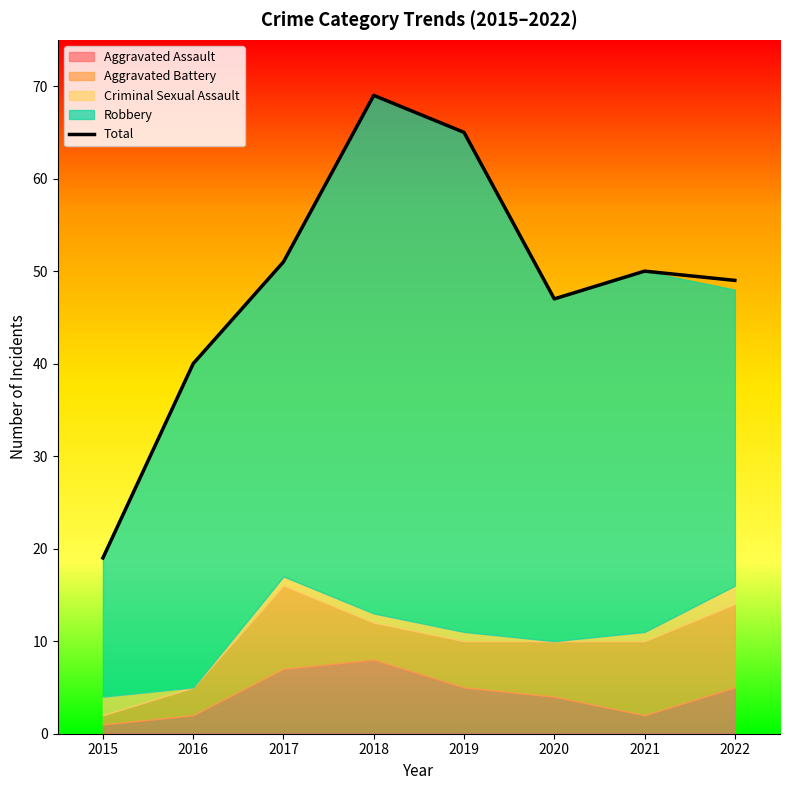

True or false: there are more than 0 points higher than both neighbors.

True